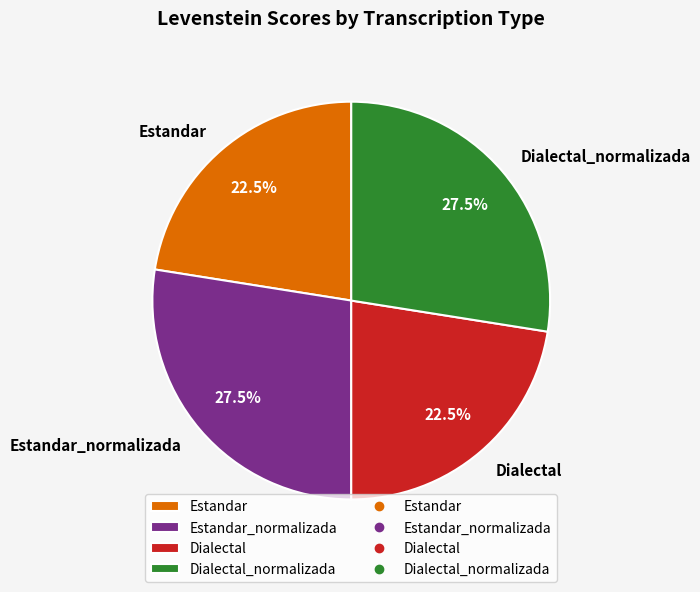

What portion of the pie excludes Dialectal_normalizada?

72.5%